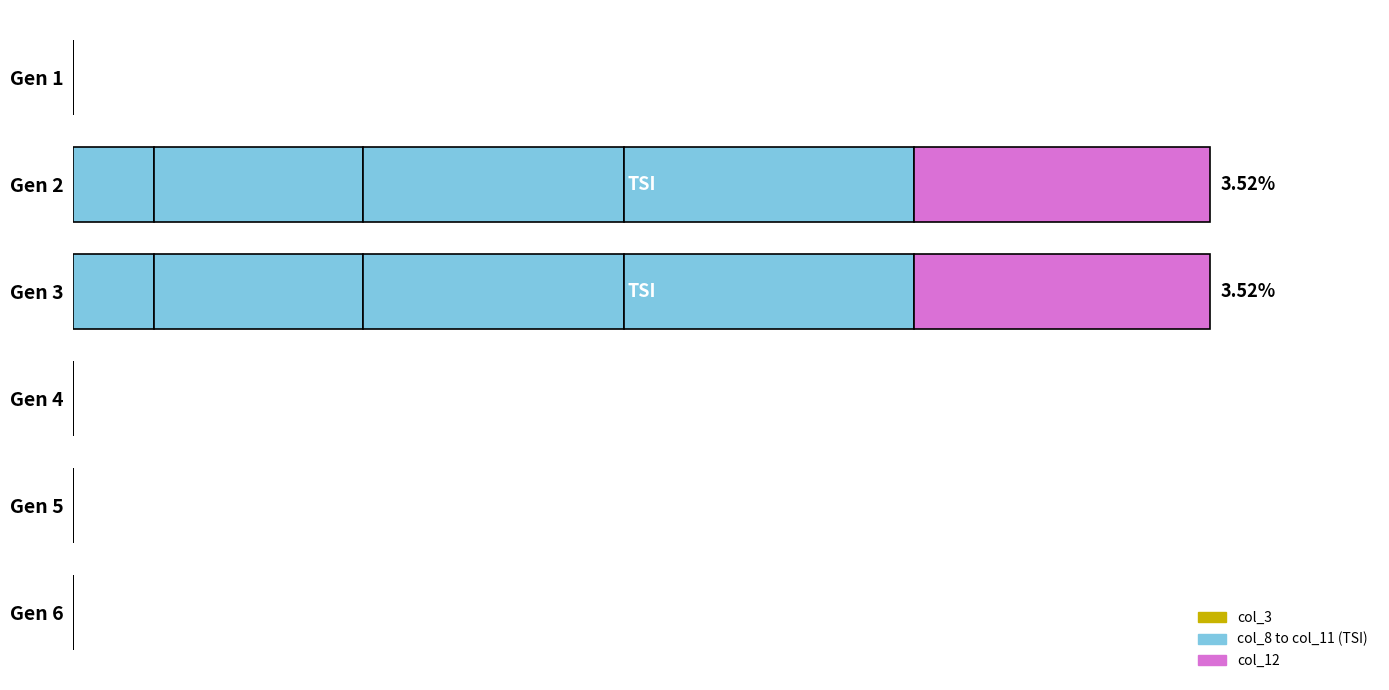

Is it true that col_11 equals 0.0 at Gen 4?

True